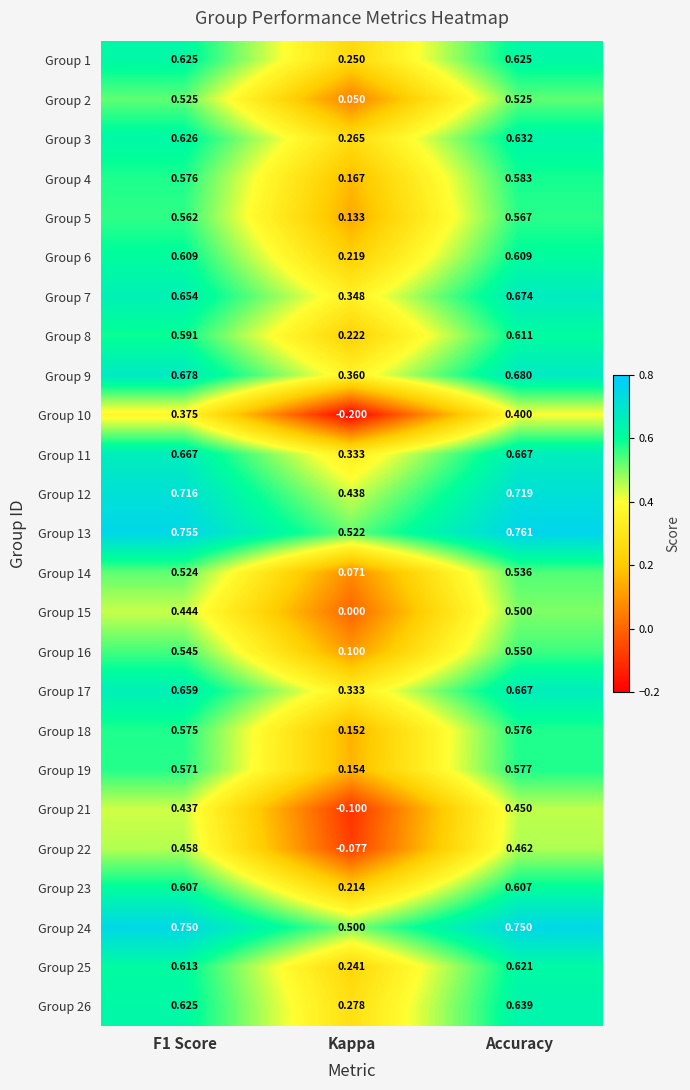

At which category is the sum across all series the highest?

Accuracy